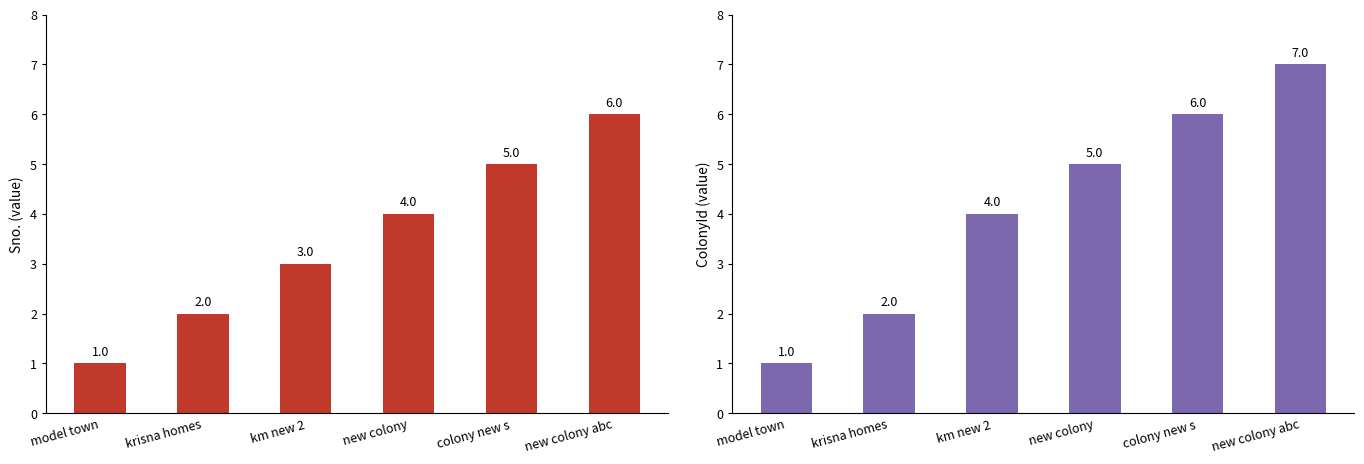

Rank the series by their maximum value, from highest to lowest.

ColonyId, Sno.